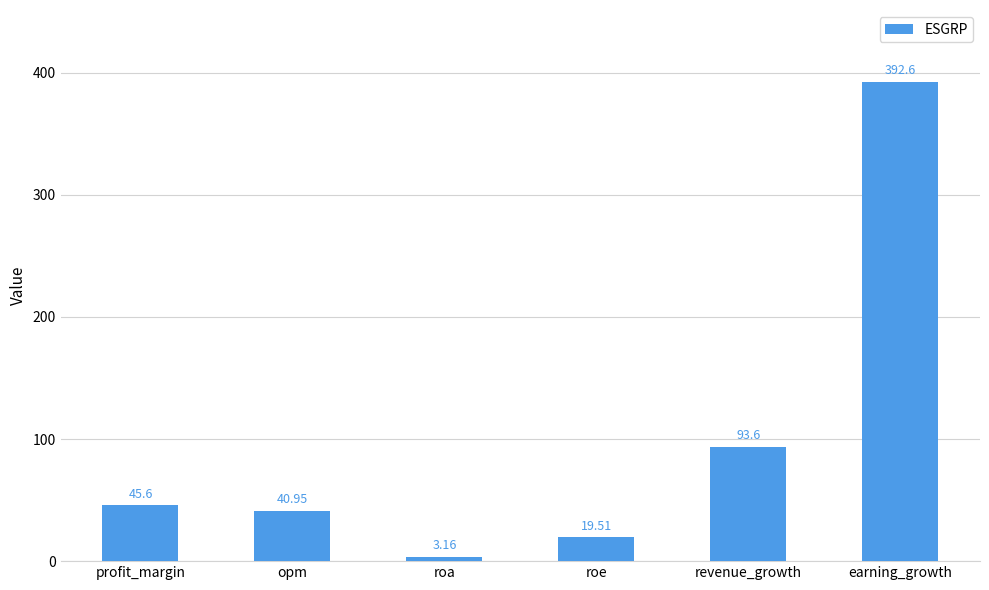

Between profit_margin and roe, which is larger?

profit_margin